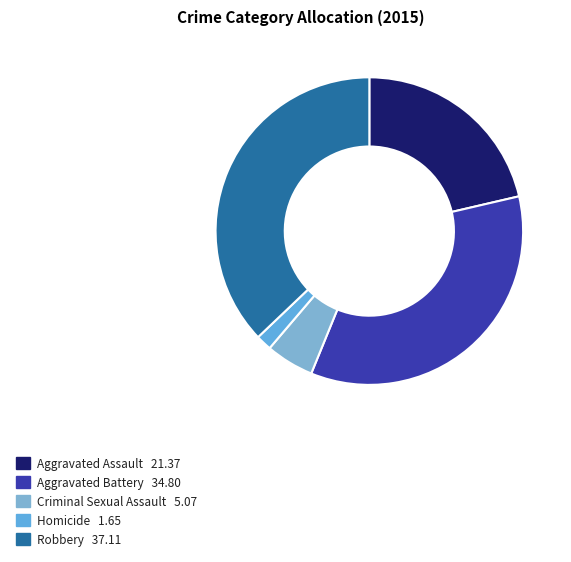

To the nearest percent, what portion does Aggravated Assault represent?

21%